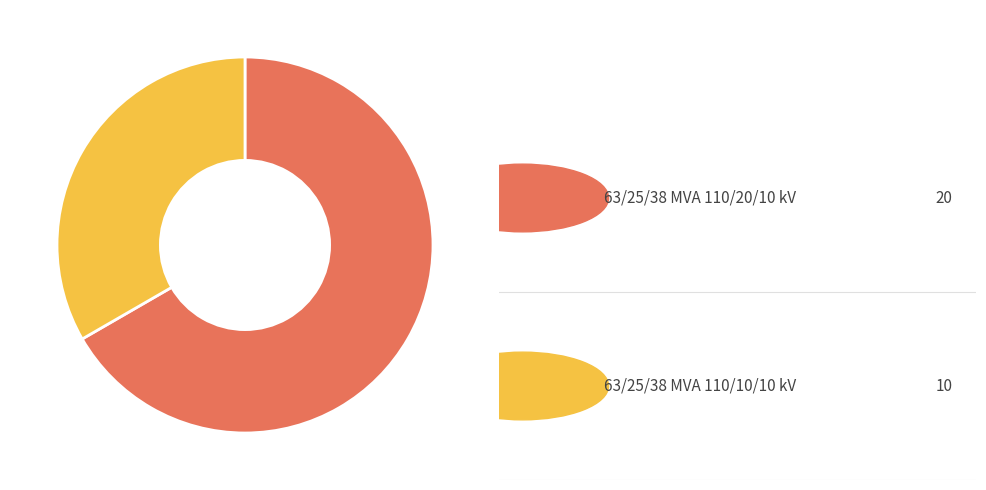

Is there a majority slice in this chart?

Yes